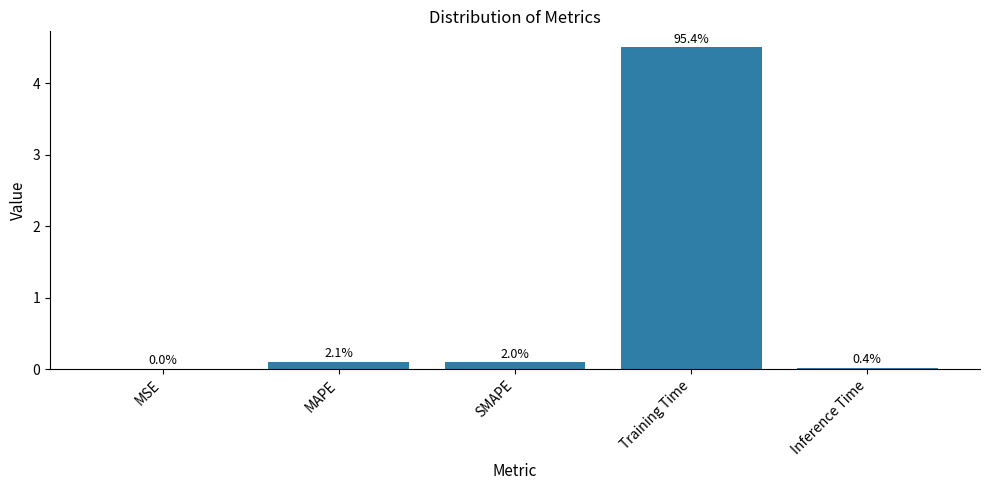

Are the bars horizontal?

No